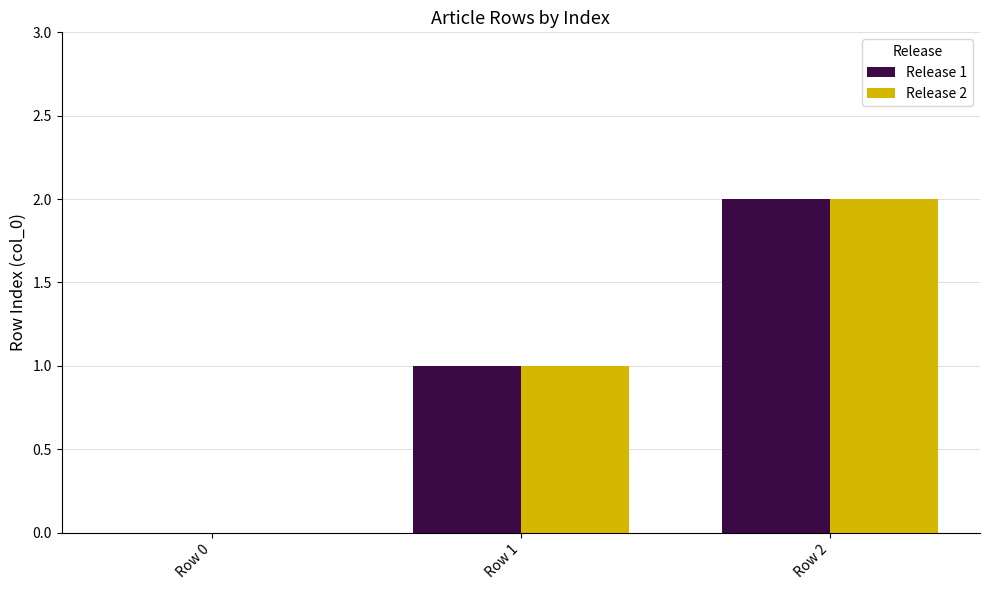

How many values in Release 2 are above zero?

2